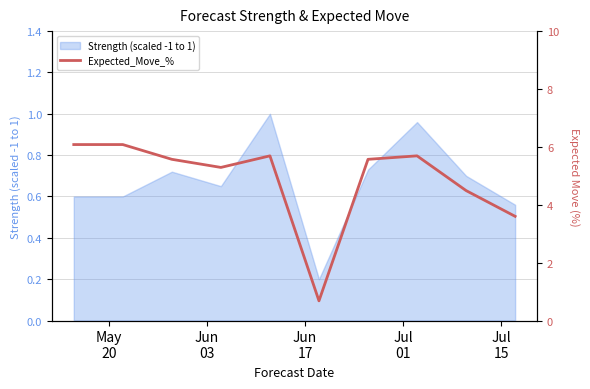

Is it true that the value at Jul
01 is 8.1?

False